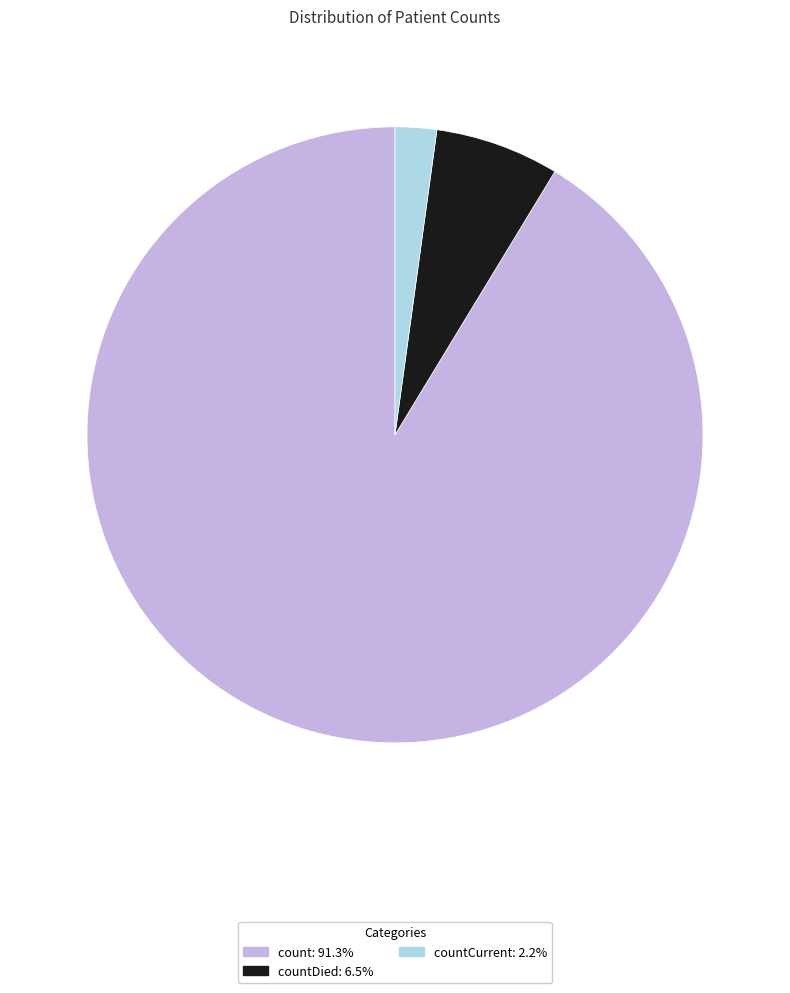

Is there a majority slice in this chart?

Yes